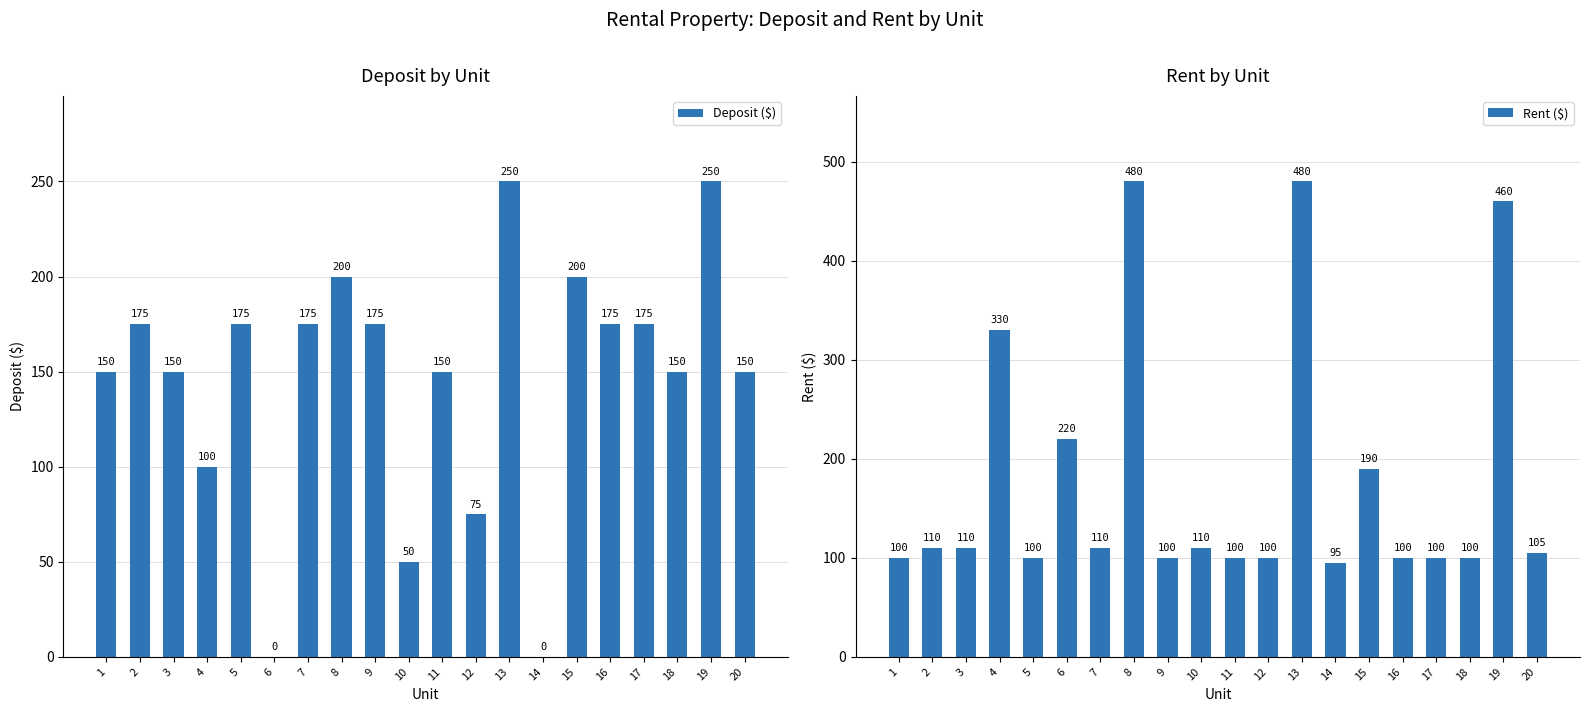

Rank the series by their average value, from highest to lowest.

Rent ($), Deposit ($)